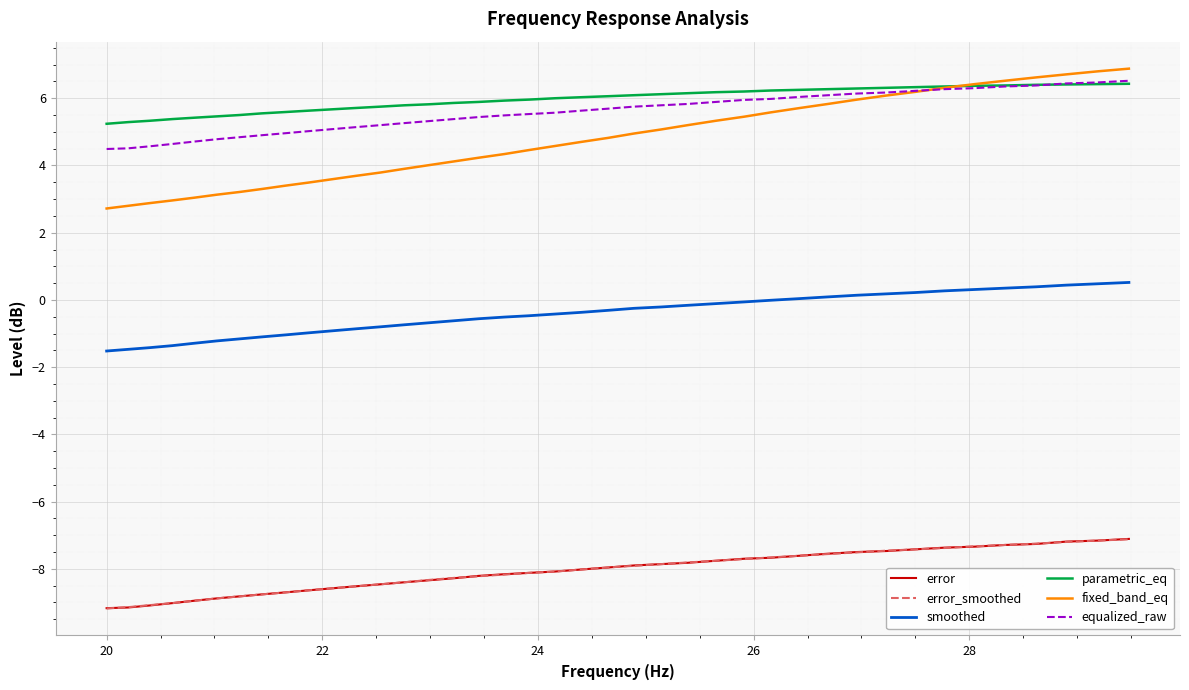

True or false: equalized_raw and error cross at least once.

False